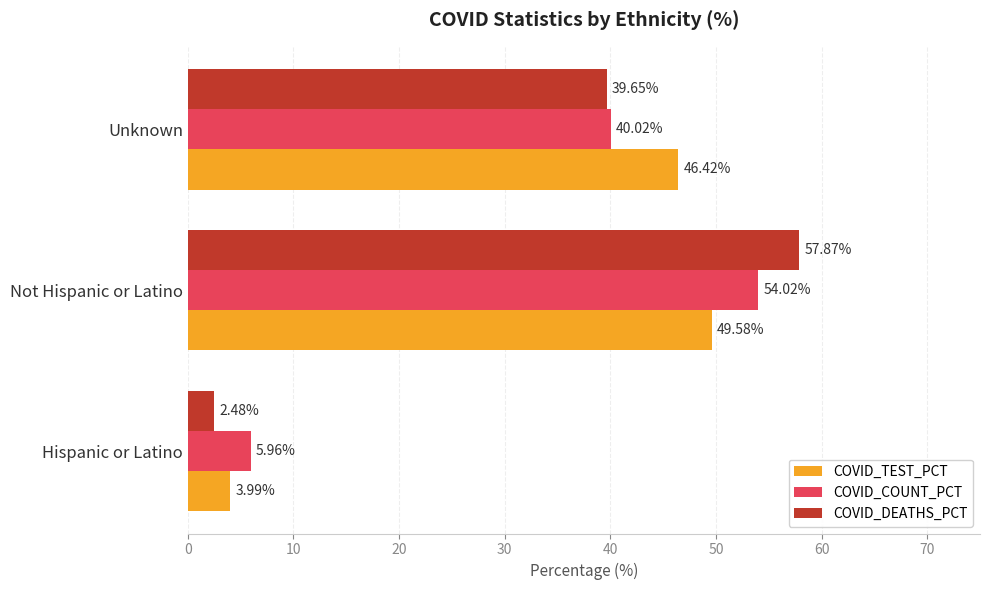

What is the sum of the COVID_COUNT_PCT values at Unknown and Not Hispanic or Latino?

94.0